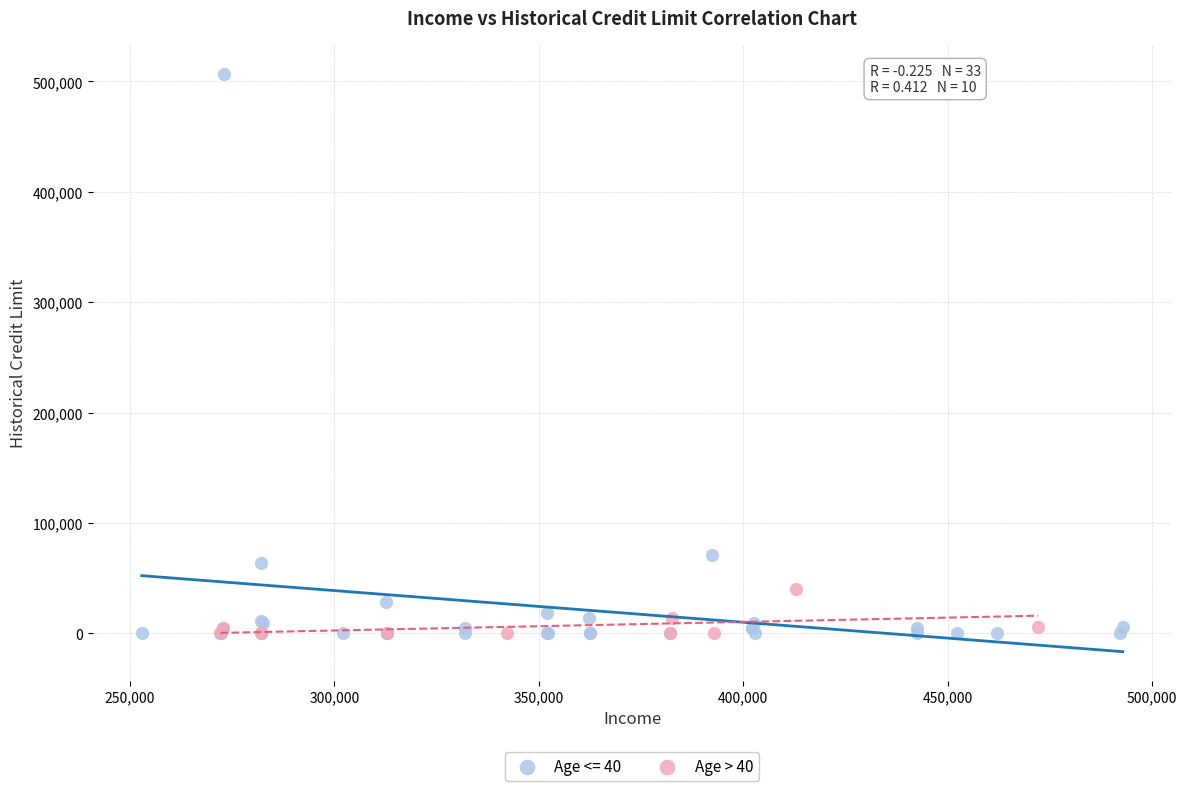

Which series has the largest Y range (max minus min)?

Age <= 40